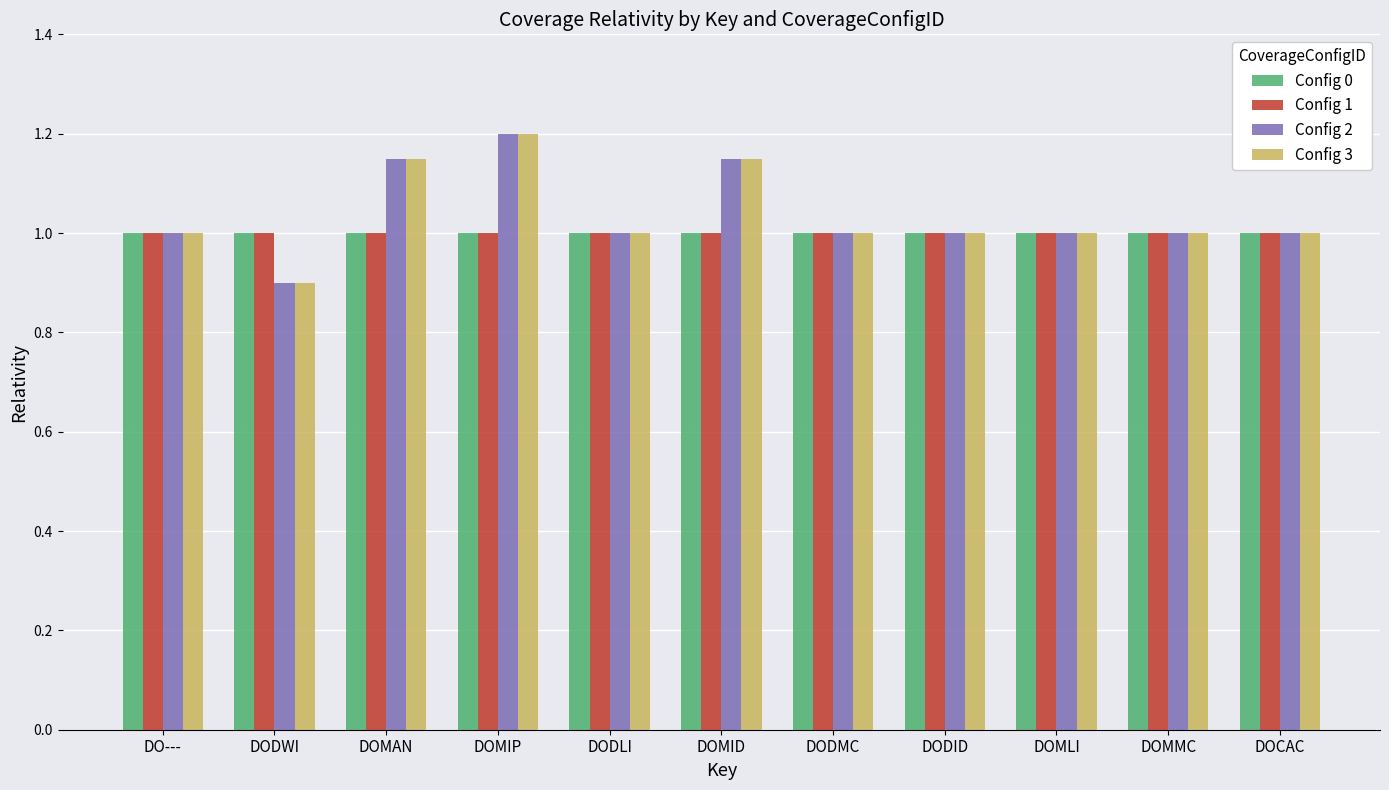

Does the chart contain stacked bars?

No